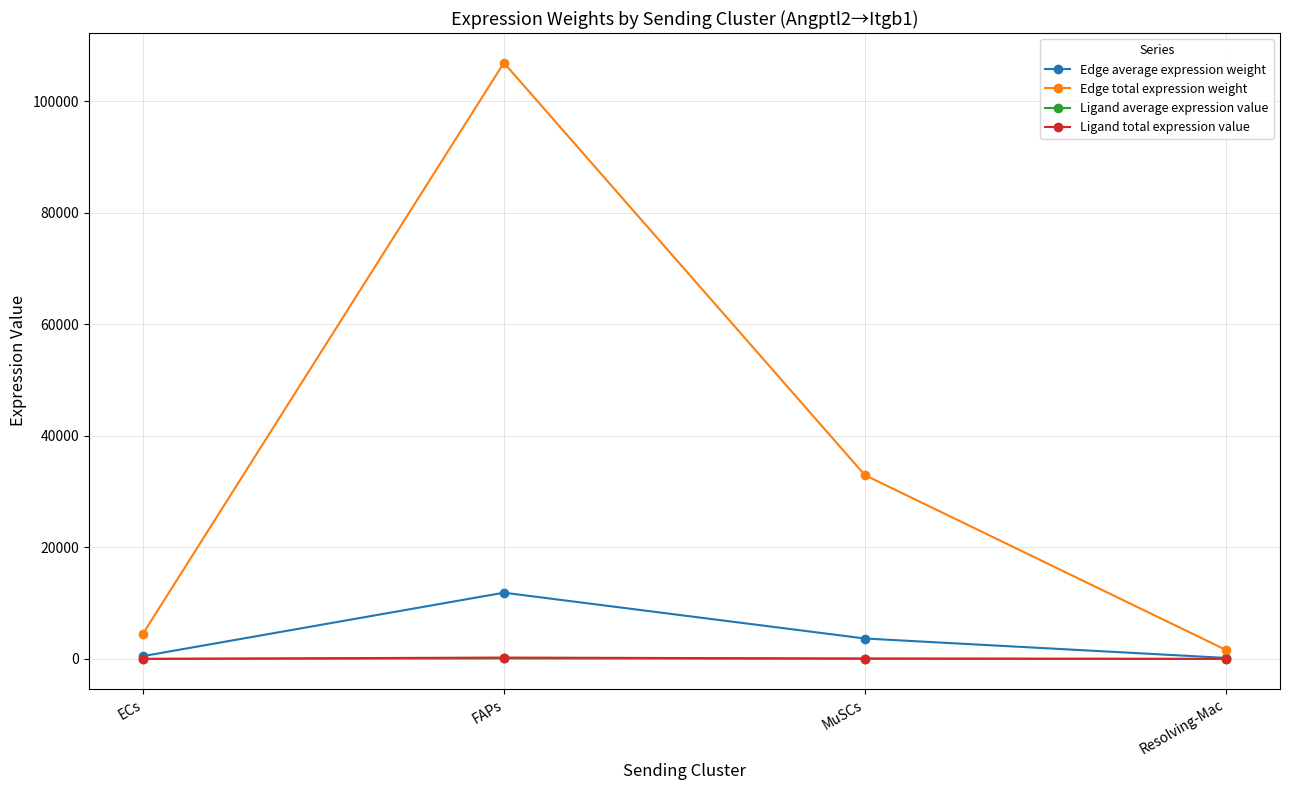

How many interior local peaks does the Ligand total expression value series have?

1